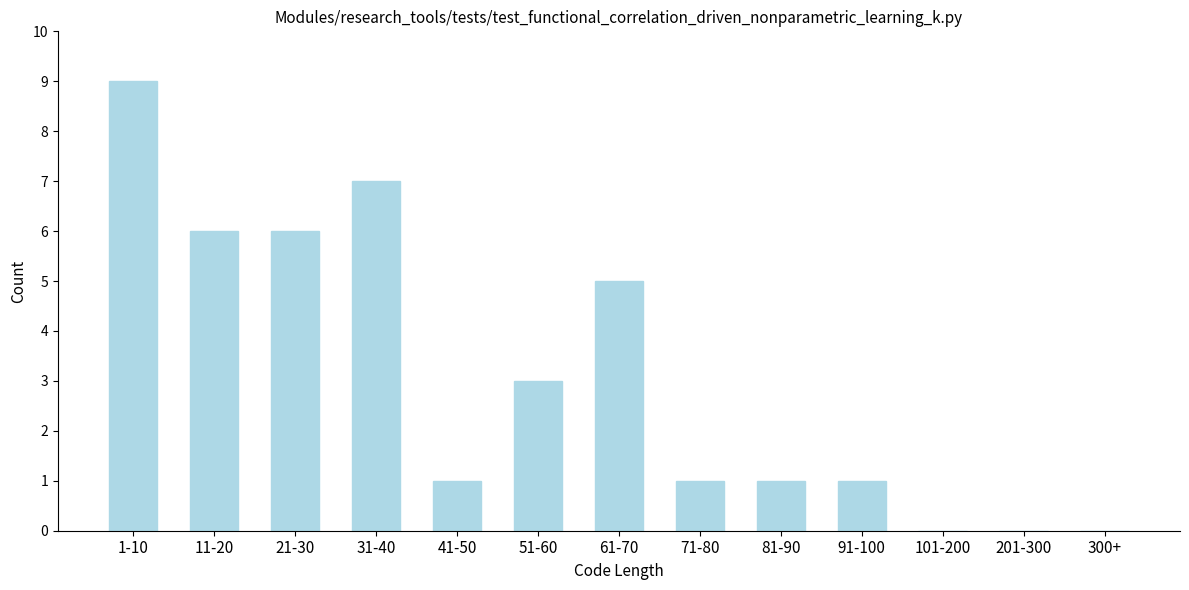

Reading left to right, transcribe all the data shown in this chart.

1-10=9	11-20=6	21-30=6	31-40=7	41-50=1	51-60=3	61-70=5	71-80=1	81-90=1	91-100=1	101-200=0	201-300=0	300+=0